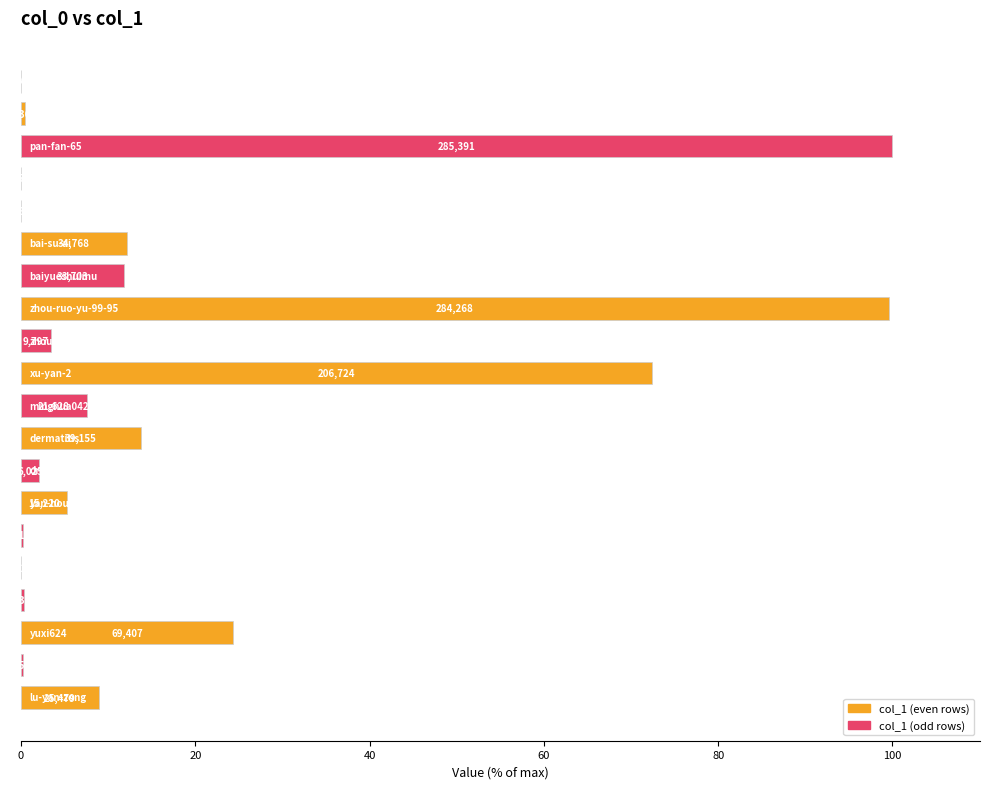

How many bars are there in total?

20